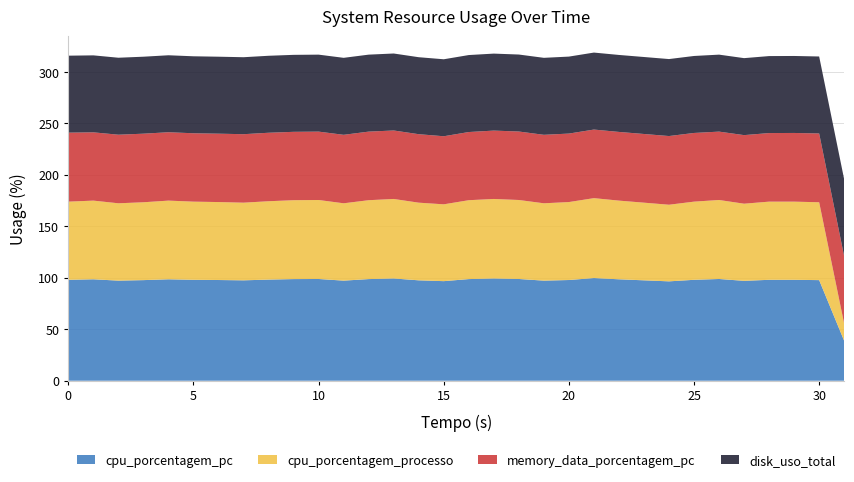

Reading right to left, extract all data points from this chart.

cpu_porcentagem_pc: 31=38.7	30=97.7	29=98.0	28=98.0	27=97.0	26=98.8	25=98.0	24=96.5	23=97.5	22=98.5	21=99.7	20=97.8	19=97.2	18=98.8	17=99.3	16=98.7	15=96.7	14=97.5	13=99.3	12=98.7	11=97.2	10=98.8	9=98.7	8=98.2	7=97.5	6=97.8	5=98.0	4=98.5	3=97.7	2=97.2	1=98.5	0=98.0
cpu_porcentagem_processo: 31=16.6	30=75.6	29=75.9	28=75.9	27=74.9	26=76.7	25=75.9	24=74.4	23=75.4	22=76.4	21=77.6	20=75.7	19=75.1	18=76.7	17=77.2	16=76.6	15=74.6	14=75.4	13=77.2	12=76.6	11=75.1	10=76.7	9=76.6	8=76.1	7=75.4	6=75.7	5=75.9	4=76.4	3=75.6	2=75.1	1=76.4	0=75.9
memory_data_porcentagem_pc: 31=65.4	30=66.8	29=66.7	28=66.6	27=66.6	26=66.4	25=66.7	24=66.7	23=66.7	22=66.7	21=66.6	20=66.5	19=66.5	18=66.5	17=66.4	16=66.2	15=66.1	14=66.5	13=66.5	12=66.6	11=66.5	10=66.4	9=66.4	8=66.5	7=66.5	6=66.4	5=66.4	4=66.4	3=66.6	2=66.6	1=66.3	0=67.0
disk_uso_total: 31=74.8	30=74.8	29=74.8	28=74.8	27=74.8	26=74.8	25=74.8	24=74.8	23=74.8	22=74.8	21=74.8	20=74.8	19=74.8	18=74.8	17=74.8	16=74.8	15=74.8	14=74.8	13=74.8	12=74.8	11=74.8	10=74.7	9=74.7	8=74.7	7=74.7	6=74.7	5=74.7	4=74.7	3=74.7	2=74.7	1=74.7	0=74.7